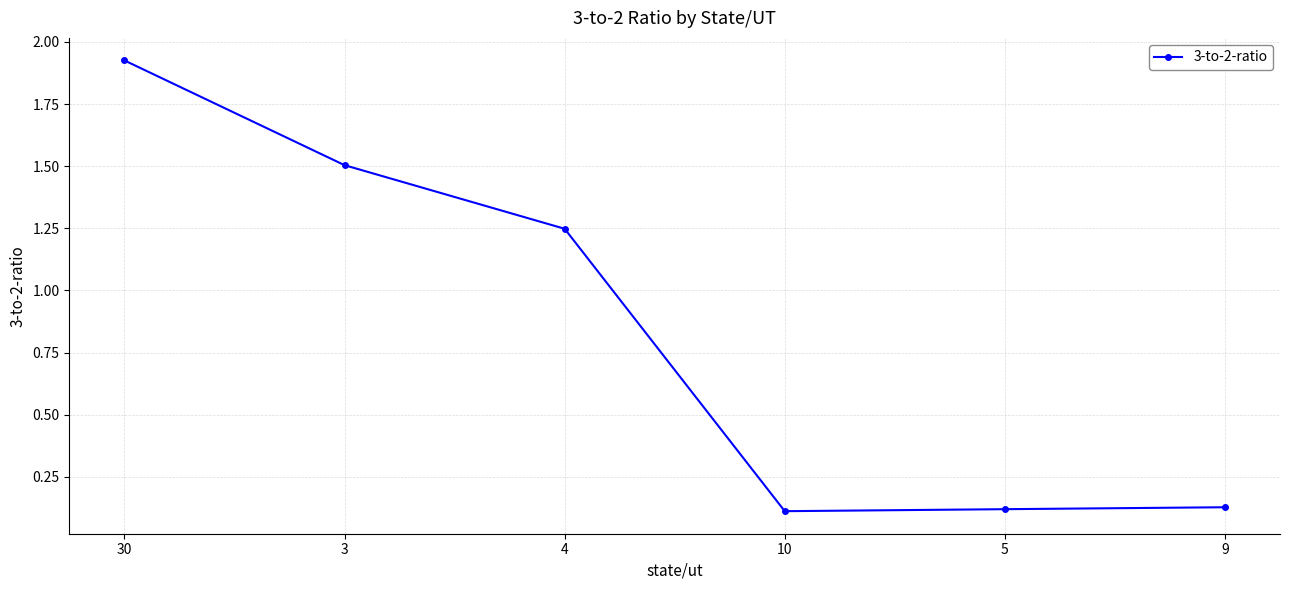

Is it true that the value at 9 is 0.2?

False